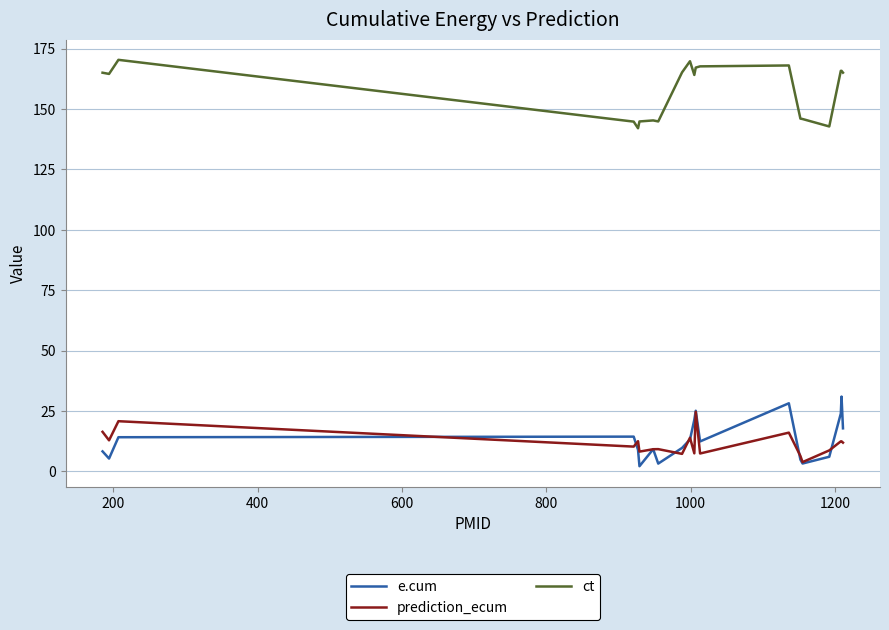

What is the highest value of the e.cum series?

30.9